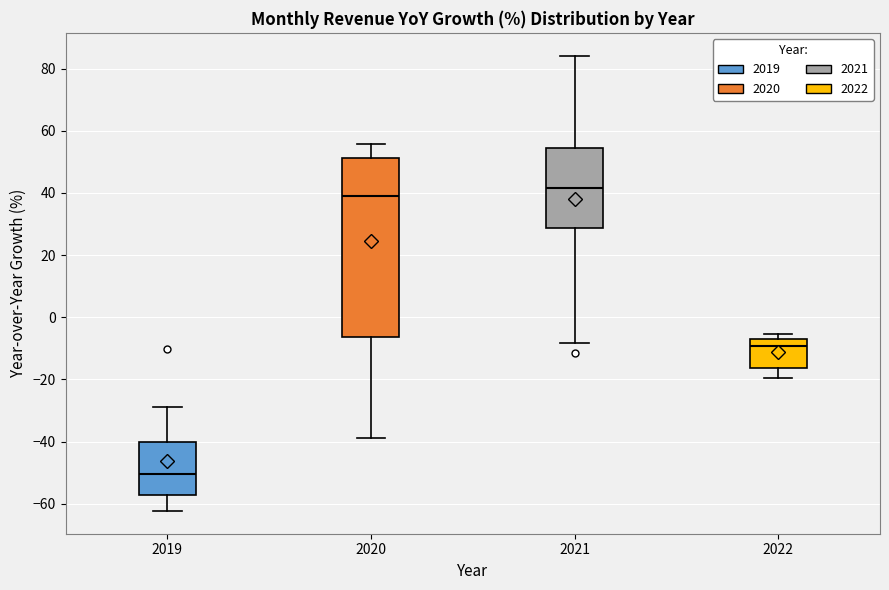

Reading left to right, read every box against the y-axis: the position of its median line, the range the box covers, and the ends of its whiskers. The values are not printed on the chart, so give them approximately, as read against the axis.

2019: median -50, box -58 to -40, whiskers -62 to -28
2020: median 40, box -6 to 52, whiskers -38 to 56
2021: median 42, box 28 to 54, whiskers -8 to 84
2022: median -10, box -16 to -6, whiskers -20 to -6 (just above the box's upper edge)